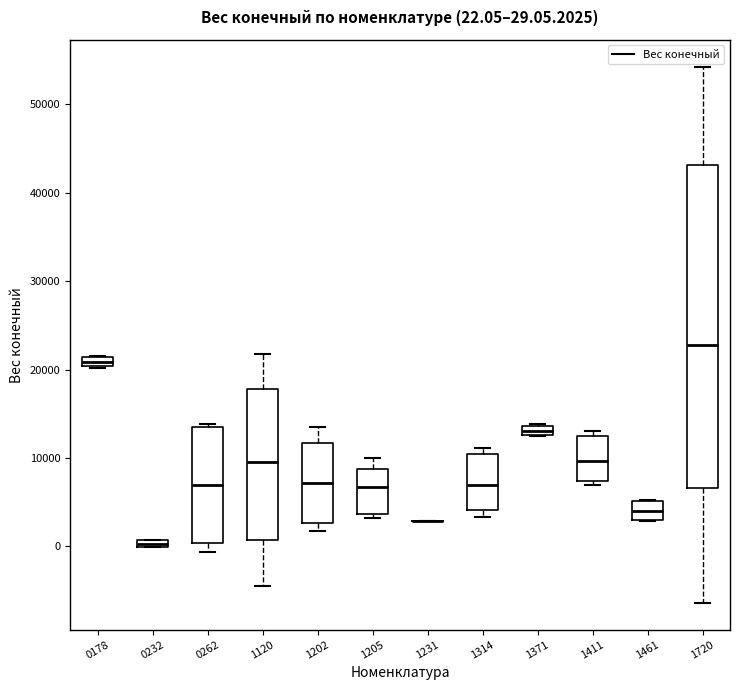

Which box is the tallest, from its lower edge to its upper edge?

1720